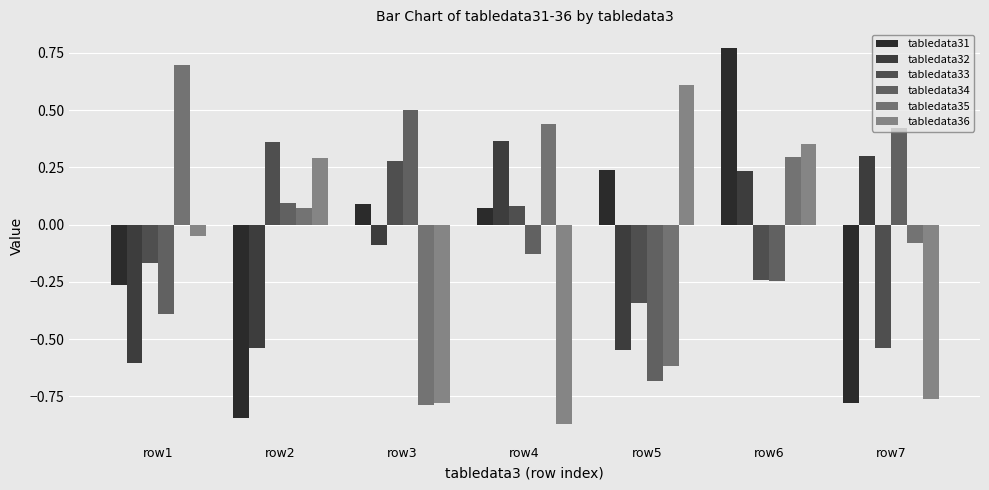

The value of tabledata35 at row1 is 0.7. True or false?

True